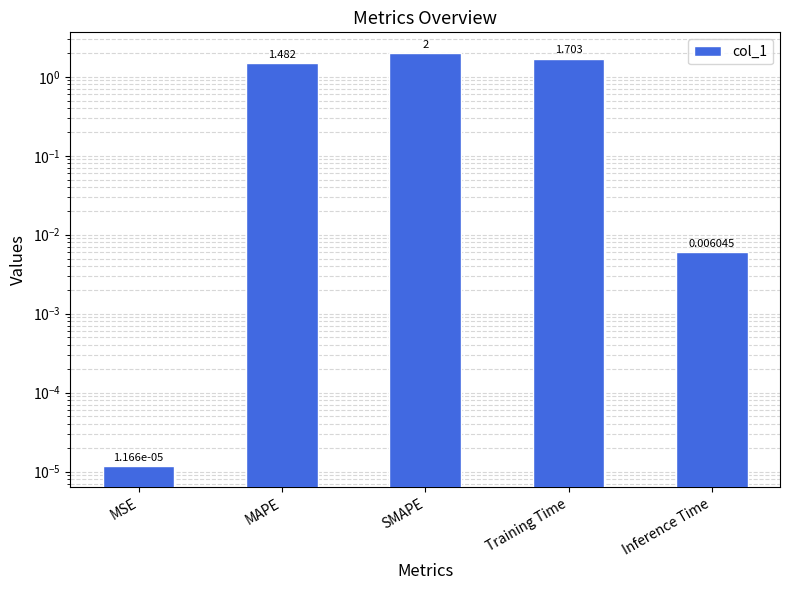

The chart shows a value of 0.0 at MSE. True or false?

True